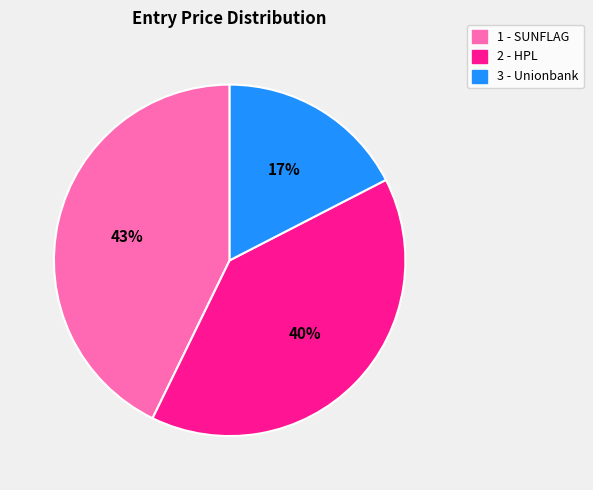

What is the largest slice in the pie chart?

1 - SUNFLAG